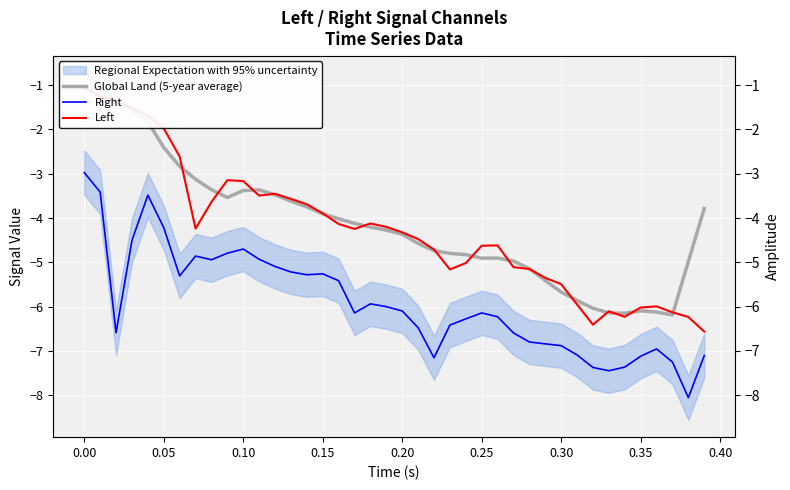

Is it true that Global Land (5-year average) equals -10.3 at 37?

False